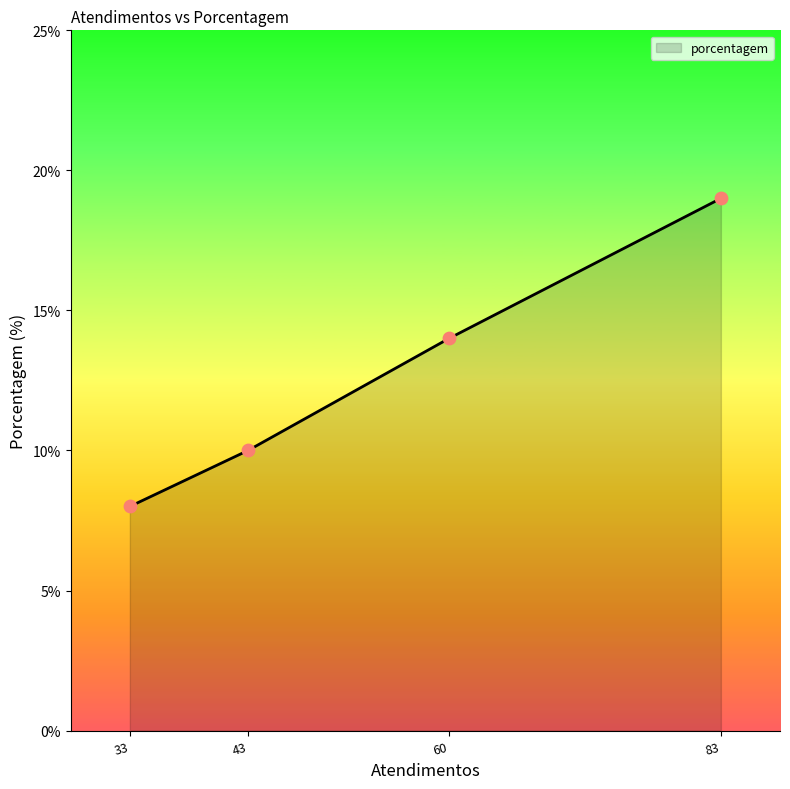

What is the change in value from 33 to 43?

+2